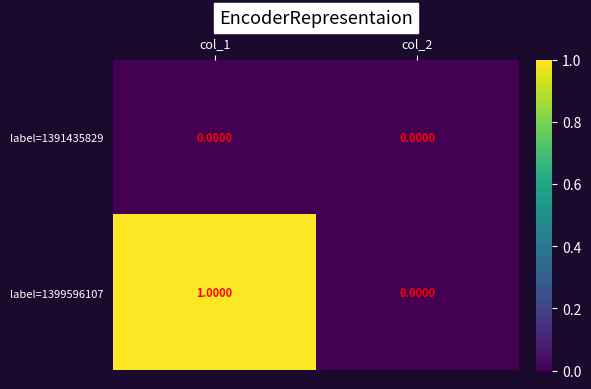

Which series has the largest total across all categories?

label=1399596107